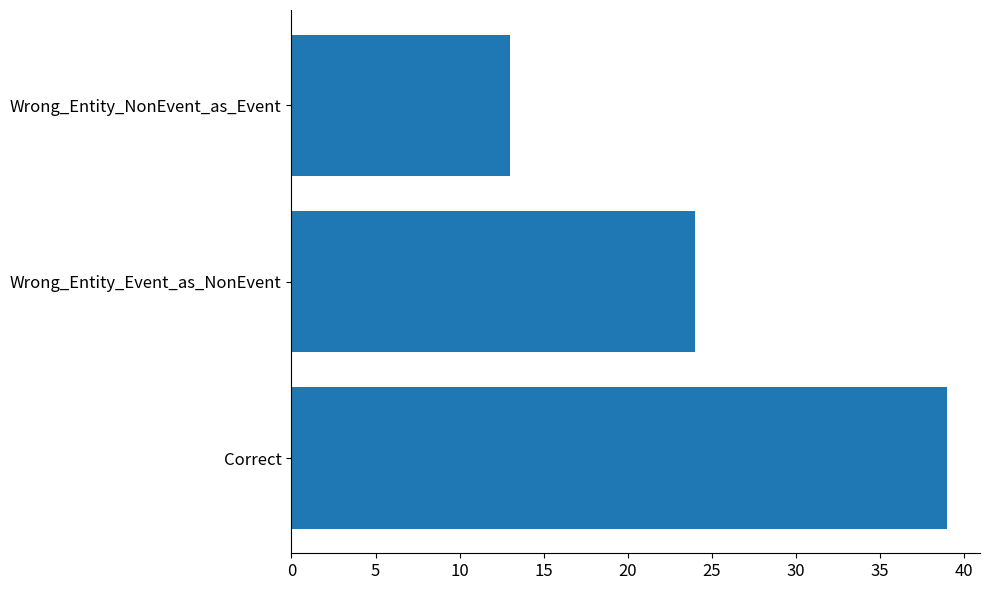

Approximately how many times larger is the value at Wrong_Entity_NonEvent_as_Event compared to Correct?

0.3